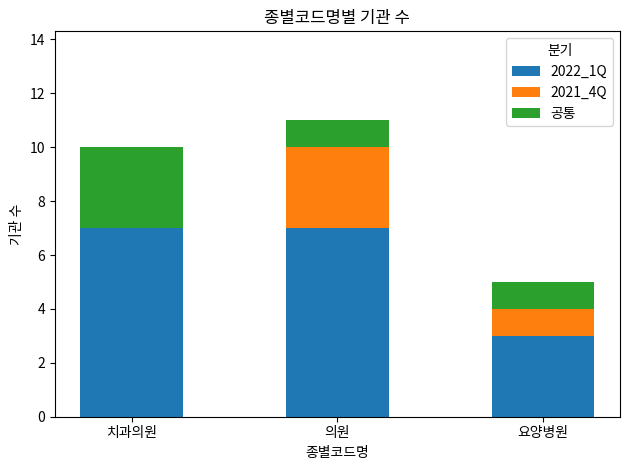

What is the total value across all series at 요양병원?

5